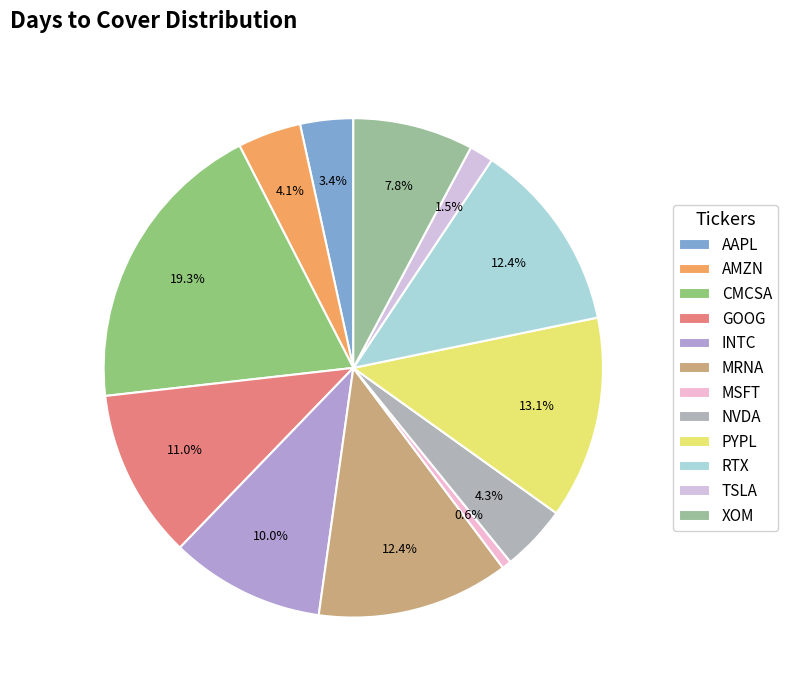

Is it true that PYPL is 5% of the pie?

False